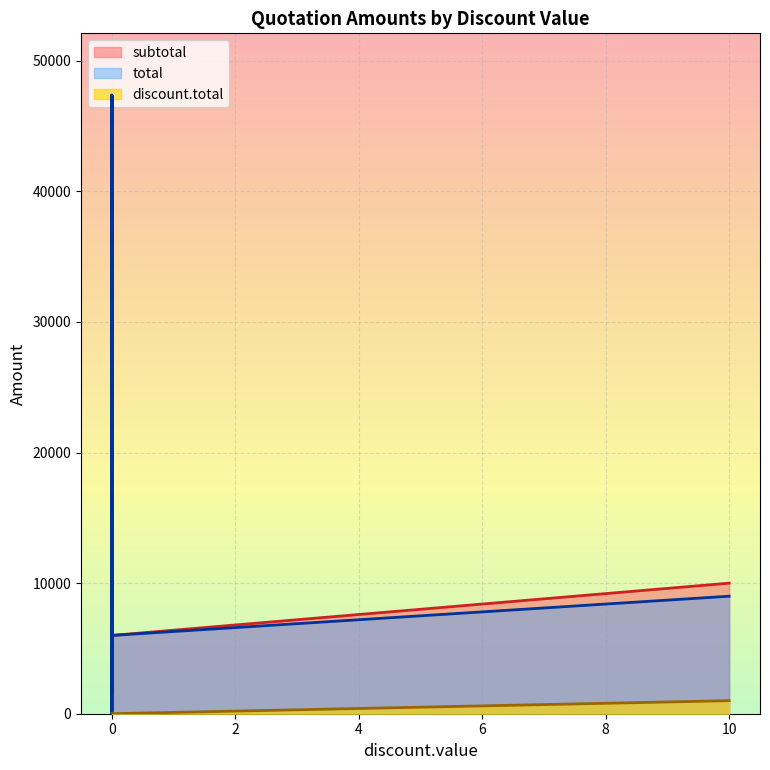

What is the sum of all discount.total values?

1000.0